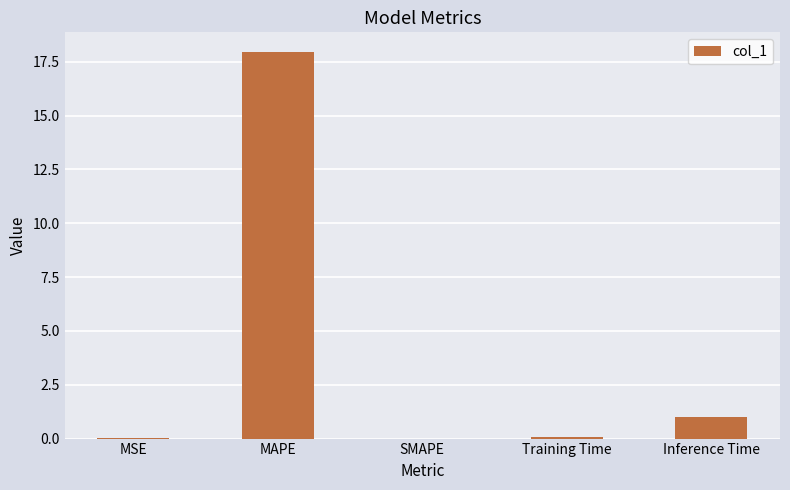

Is it true that the value at SMAPE is 0.0?

True